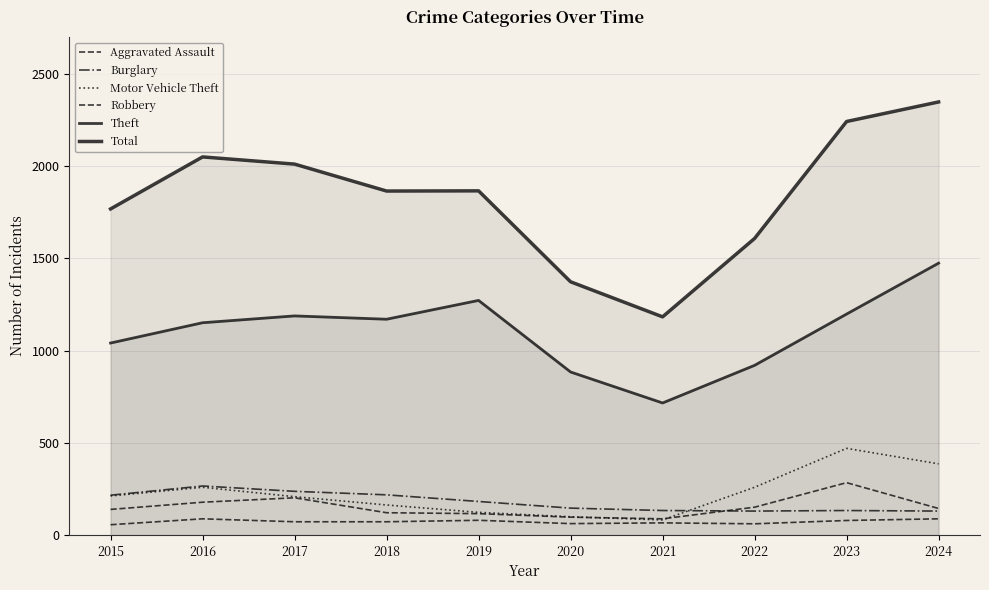

Reading left to right, extract all data points from this chart.

Aggravated Assault: 56	88	72	72	80	62	66	61	79	88
Burglary: 216	266	237	218	182	146	133	130	133	130
Motor Vehicle Theft: 212	259	208	163	123	99	82	259	470	386
Robbery: 139	178	202	121	116	97	88	151	284	144
Theft: 1041	1151	1188	1170	1272	884	716	920	1198	1474
Total: 1768	2050	2011	1865	1866	1373	1183	1608	2242	2348